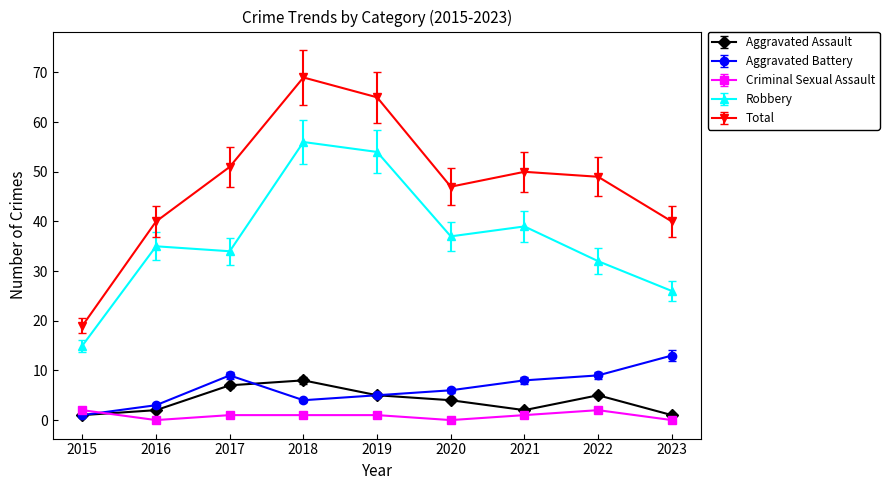

Between 2016 and 2019, which series saw the biggest shift?

Total